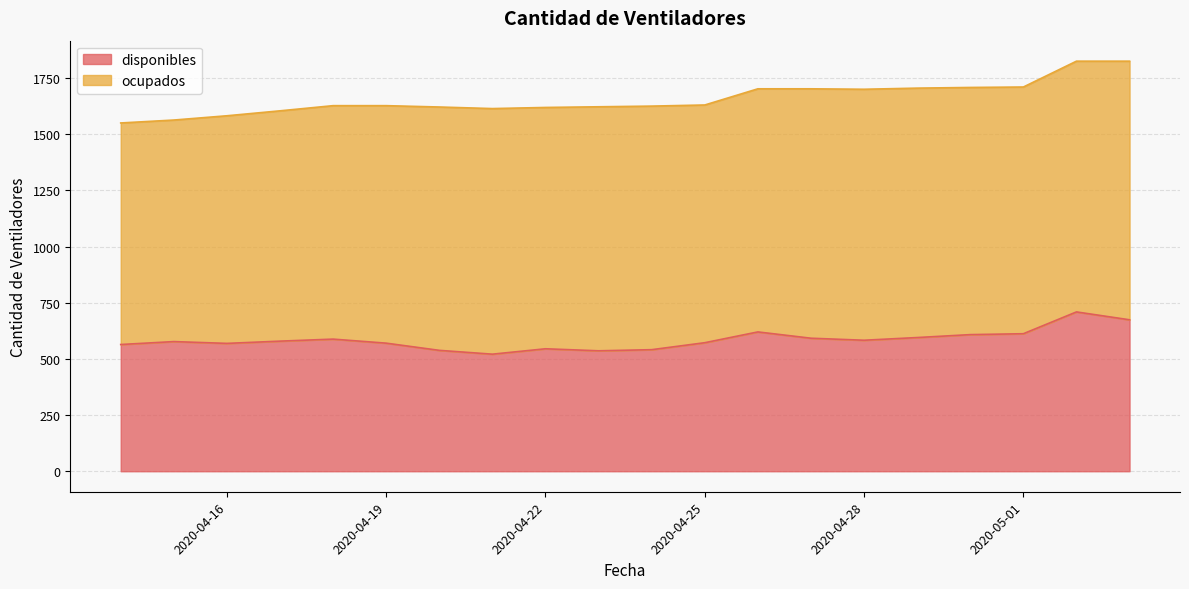

What is the label of the 16th point from the left?

2020-04-29